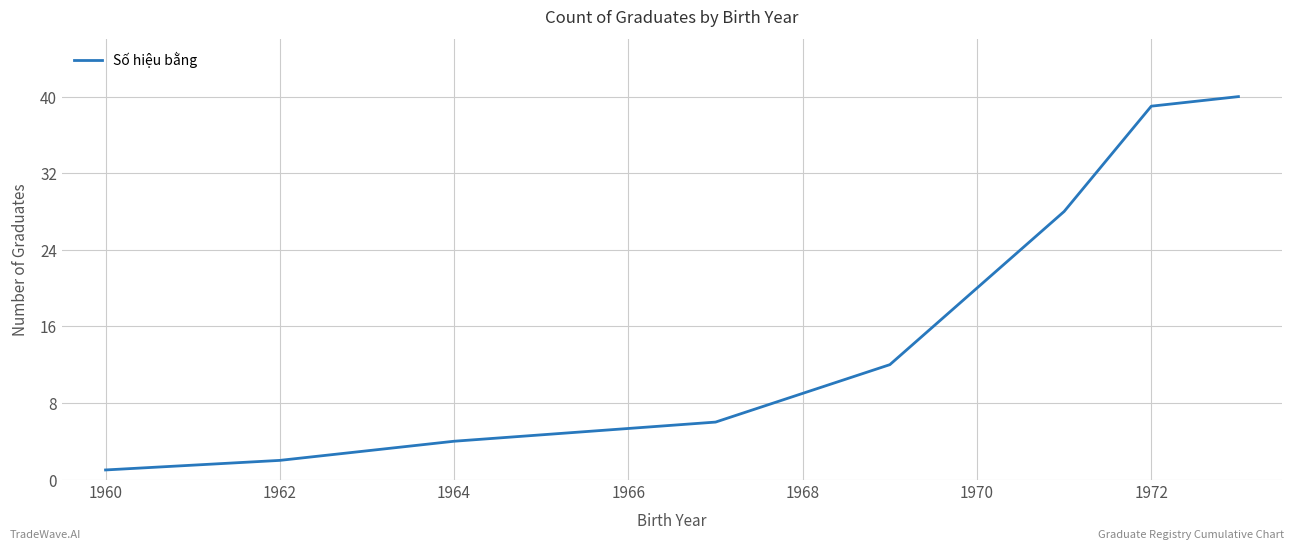

Reading left to right, what are all the values shown in this chart?

1	2	3	4	6	12	20	28	39	40